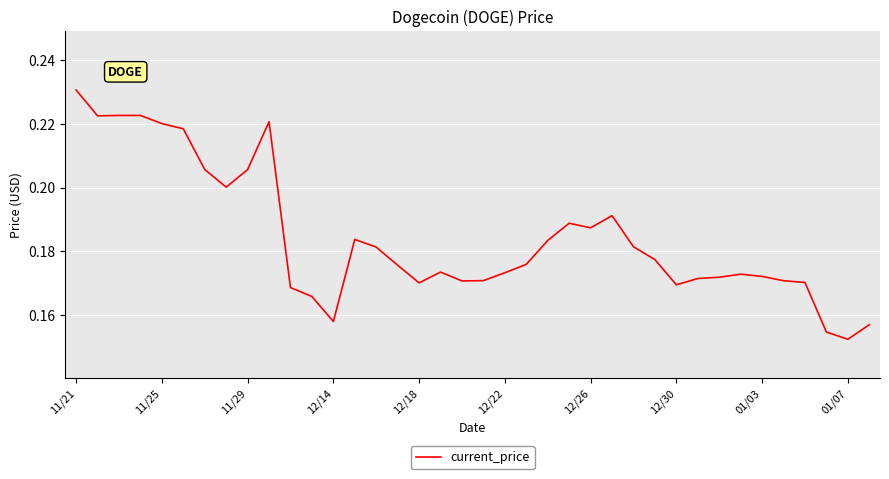

Which label corresponds to the largest value in the chart?

11/21